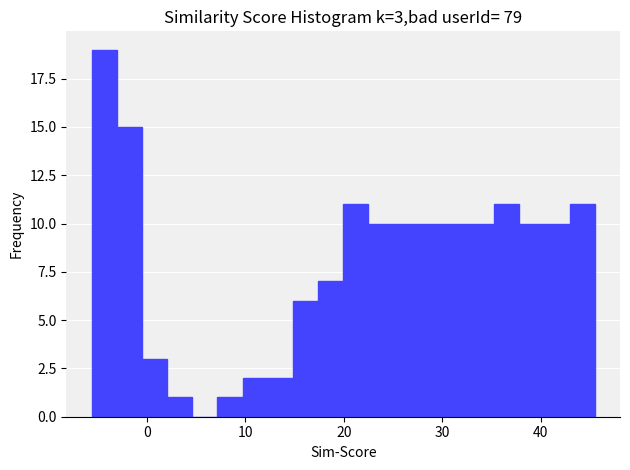

Around what value on the x-axis is the tallest bar? Give the approximate position of its centre, as read against the axis.

-4